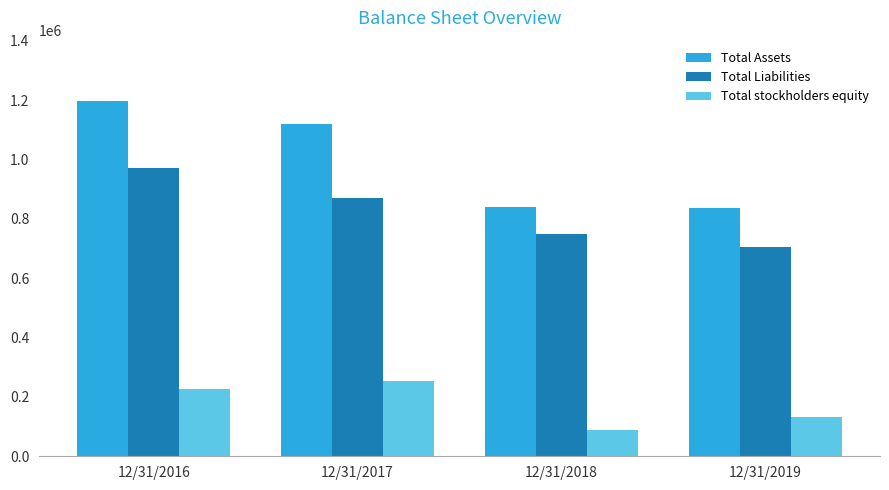

At which category is the sum across all series the highest?

12/31/2016